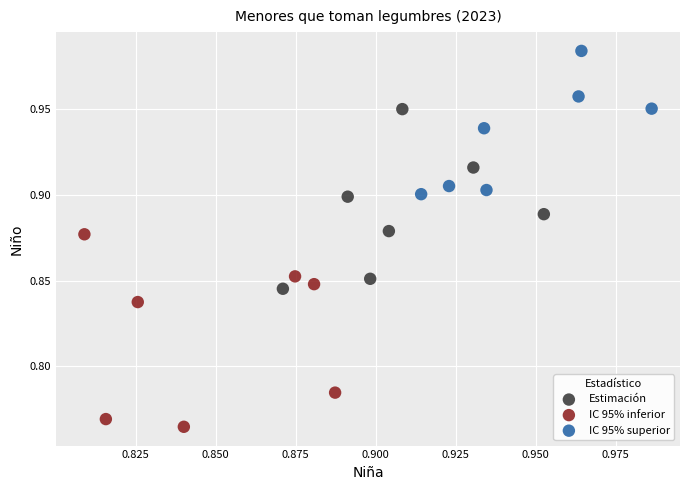

What are all the series names shown in the legend?

Estimación, IC 95% inferior, IC 95% superior